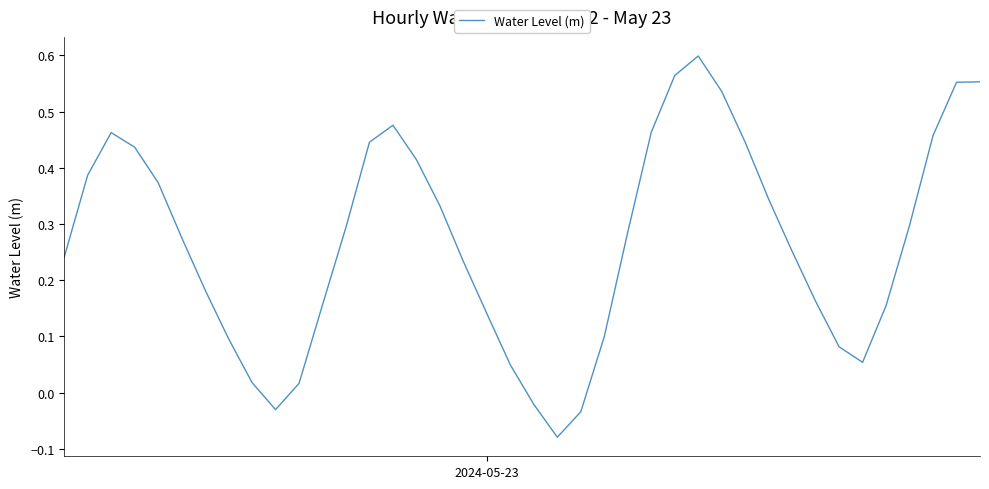

What is the difference between the maximum and minimum values?

0.7